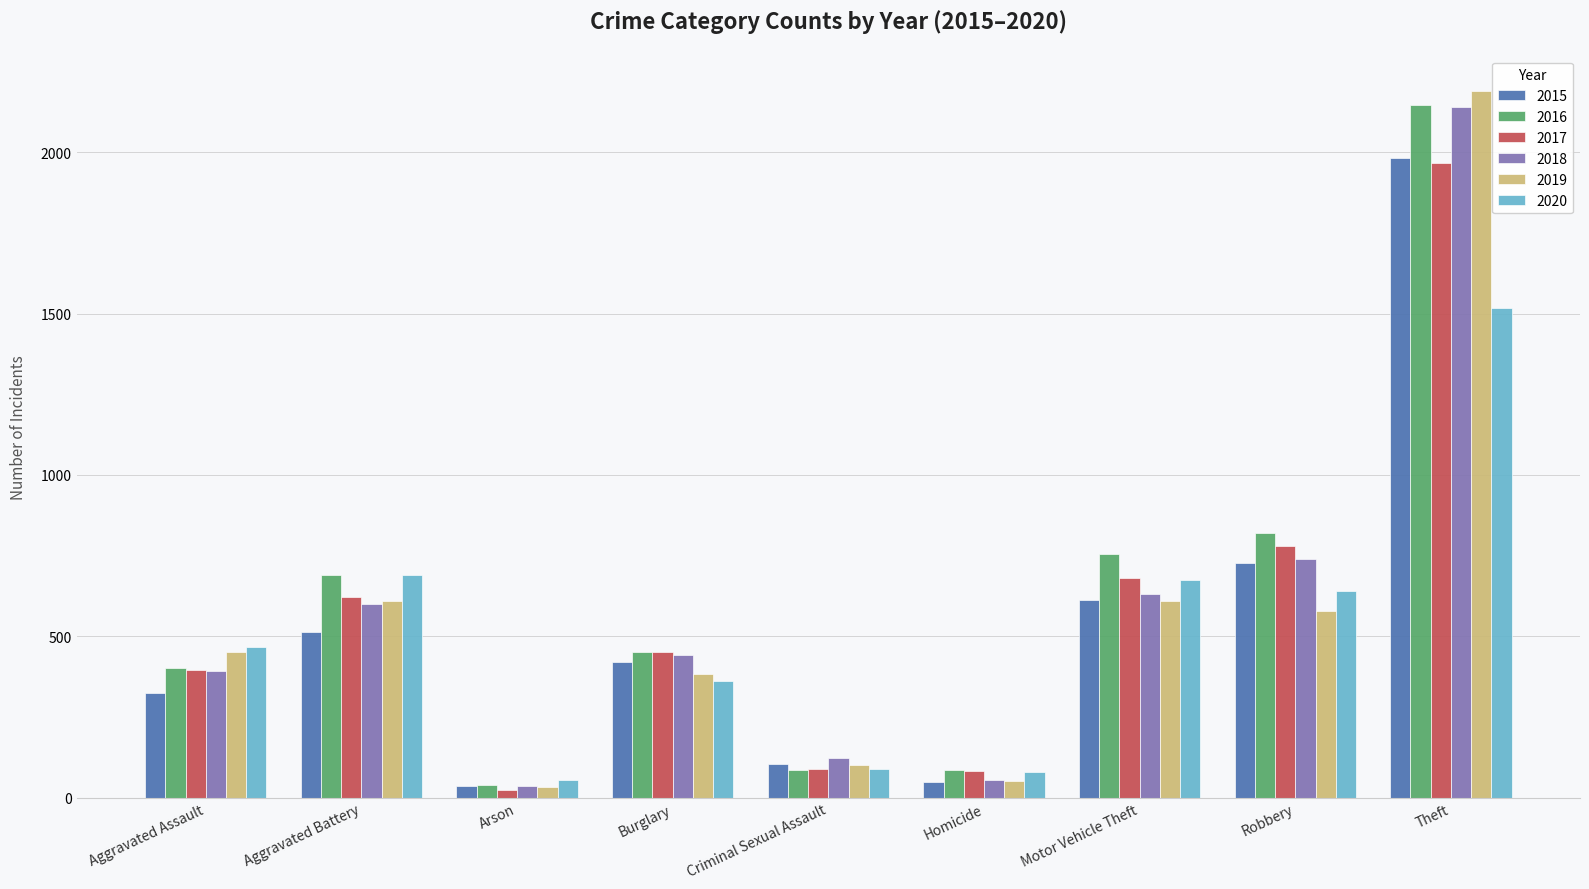

What is the sum of the 2020 values at Homicide and Motor Vehicle Theft?

755